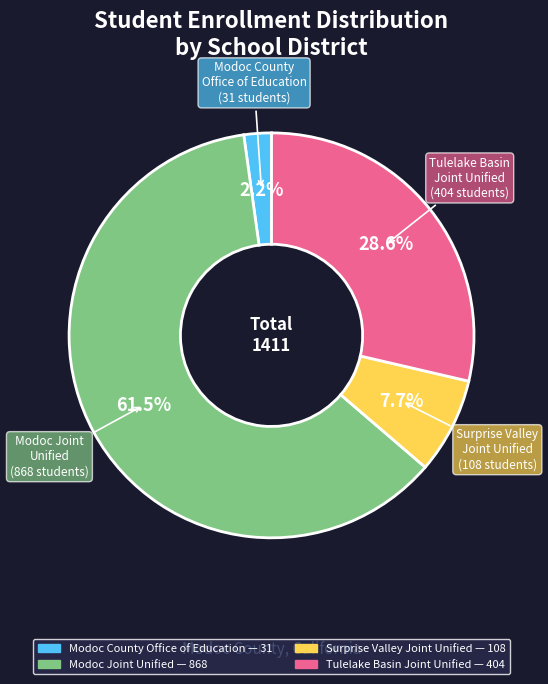

What percentage is NOT represented by Surprise Valley Joint Unified?

92.3%